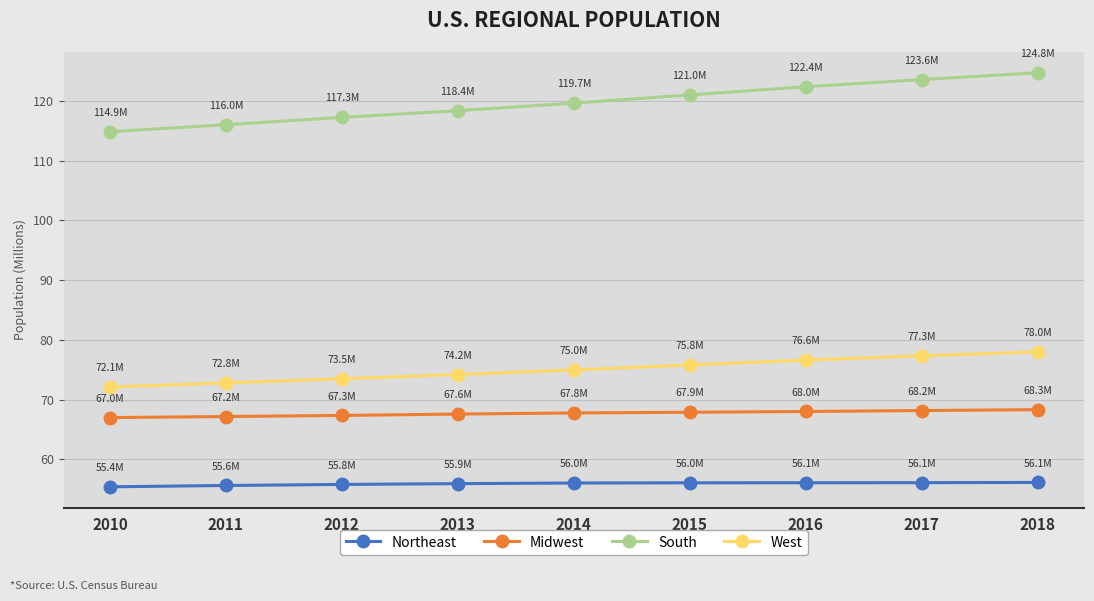

At which label does South reach its peak?

2018